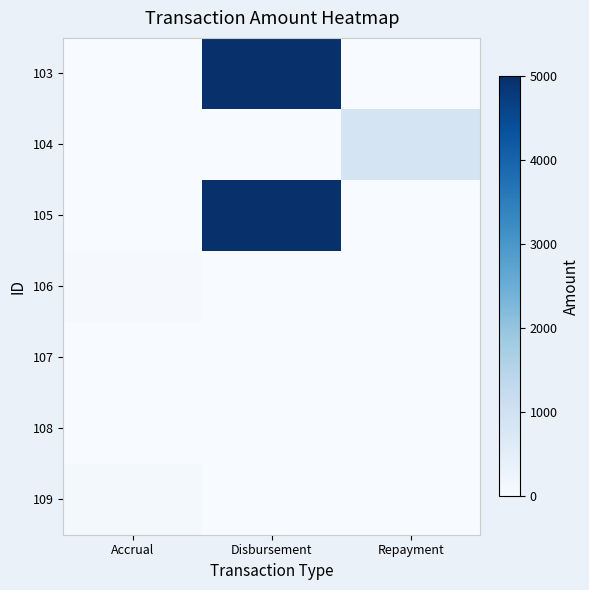

Rank the series at Accrual from highest to lowest value.

109, 106, 107, 108, 103, 104, 105